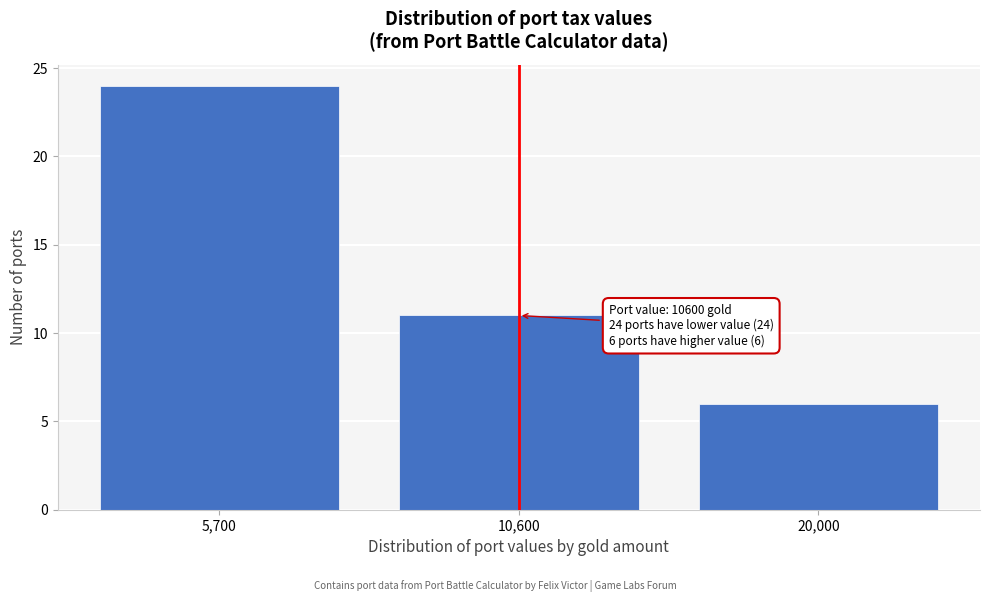

Reading right to left, what are all the values shown in this chart?

20,000=6	10,600=11	5,700=24